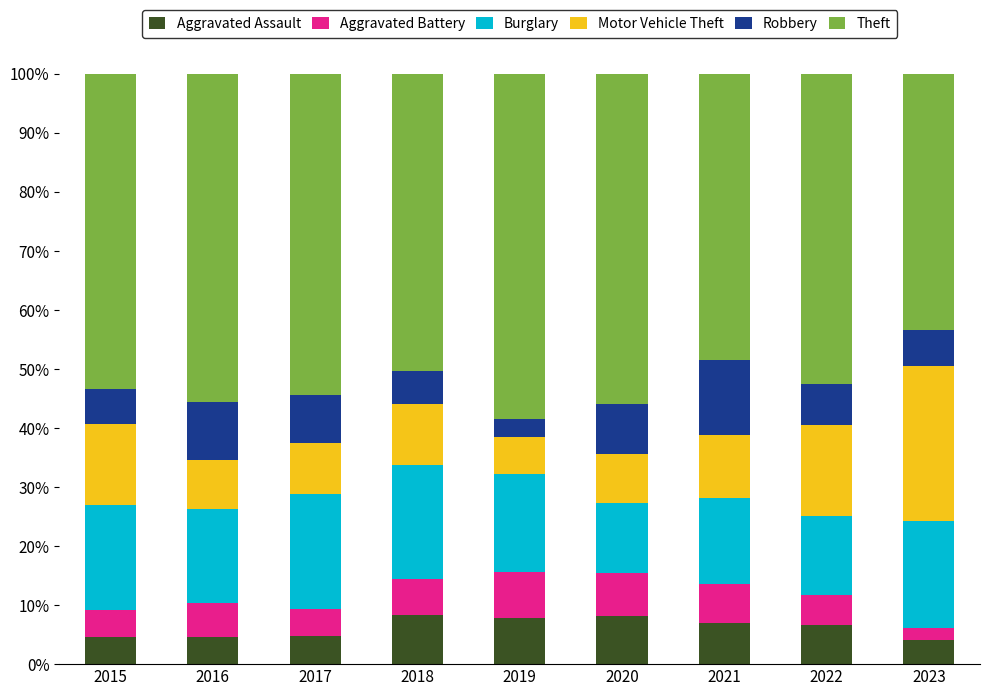

Count the number of data series in this chart.

6